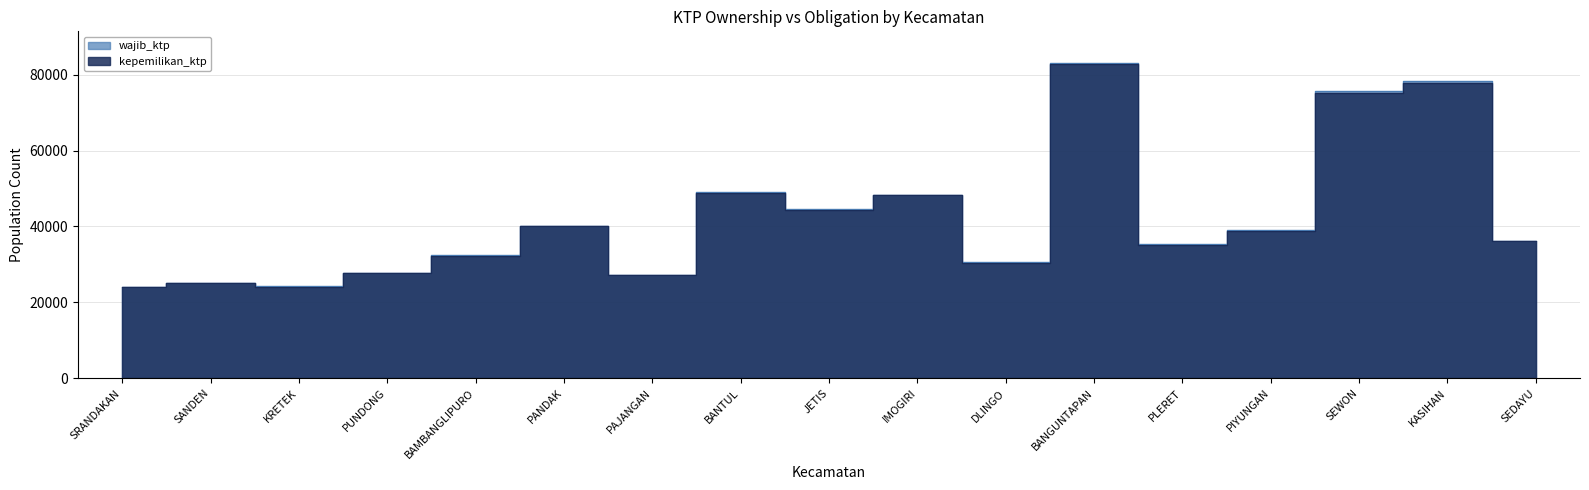

At which label is wajib_ktp closest to 53630?

BANTUL